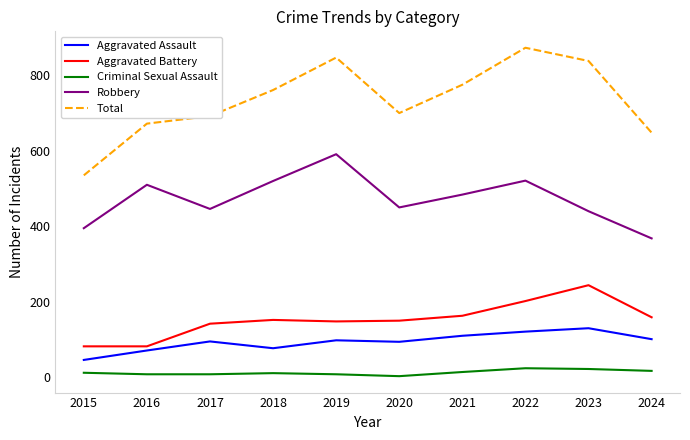

The value of Robbery at 2023 is 248. True or false?

False